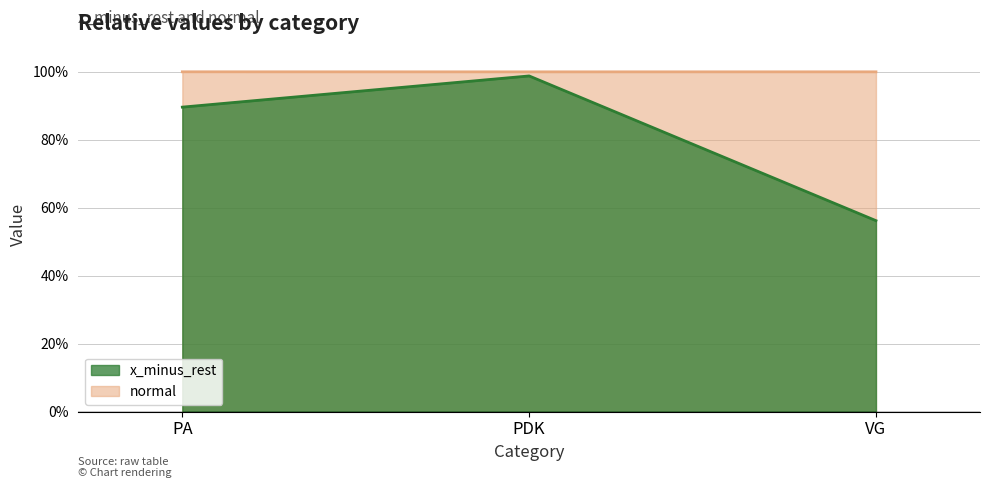

How many data points does each series have?

3